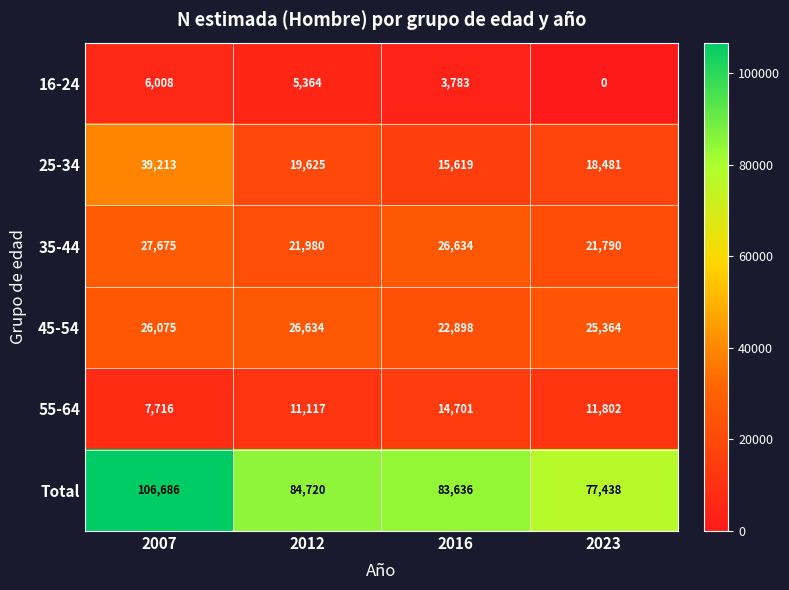

The value of Total at 2012 is 131062. True or false?

False